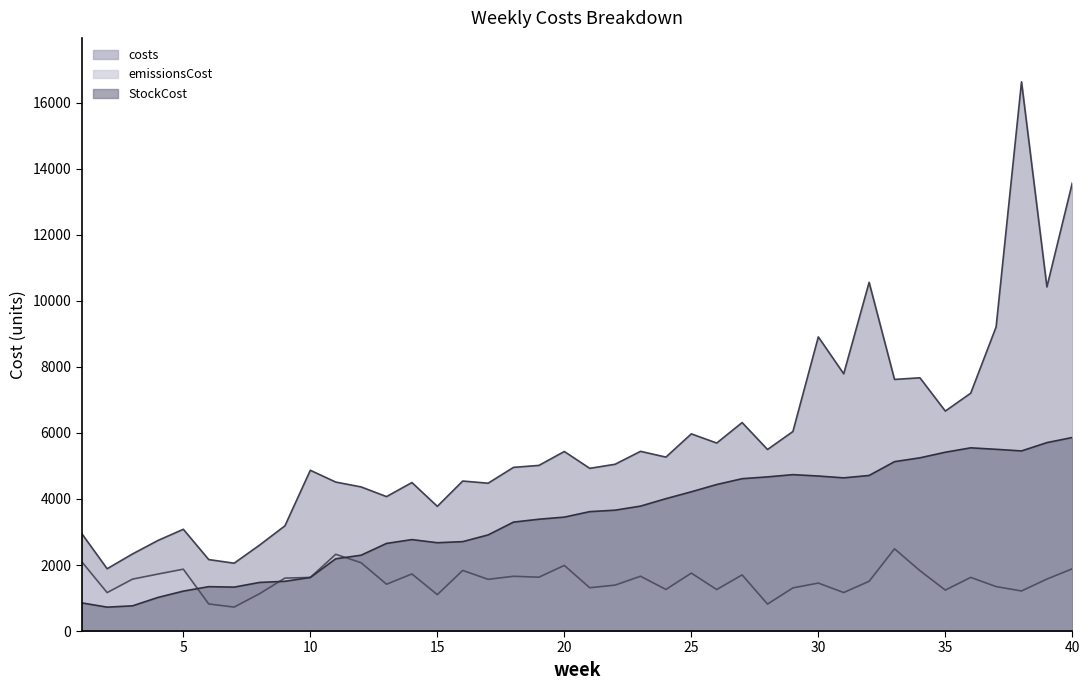

Is it true that costs equals 2054.6 at 7?

True